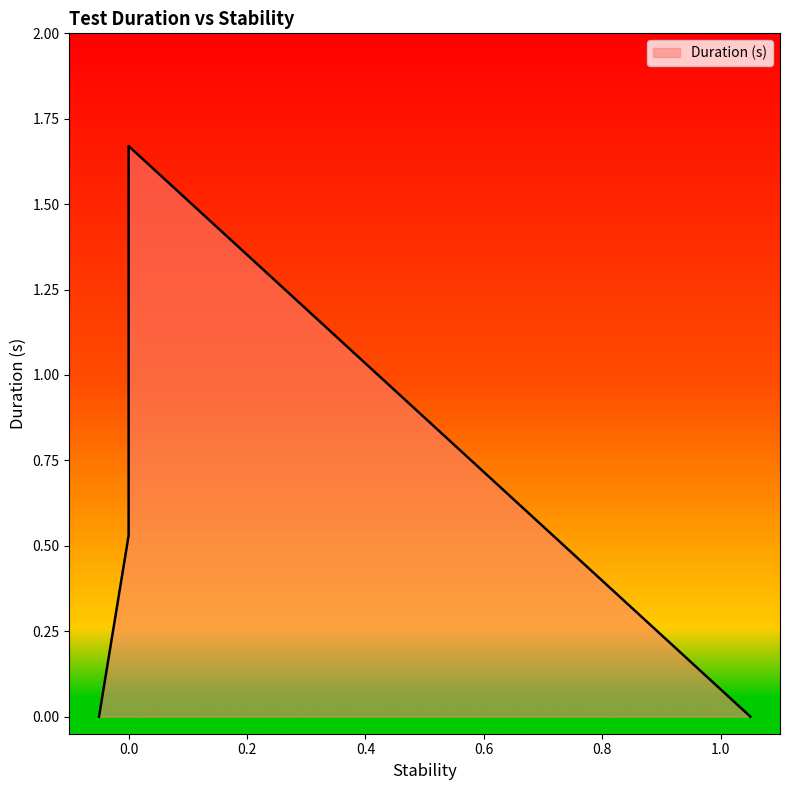

List the labels in order of value, largest first.

0.0, 0.0, 0.0